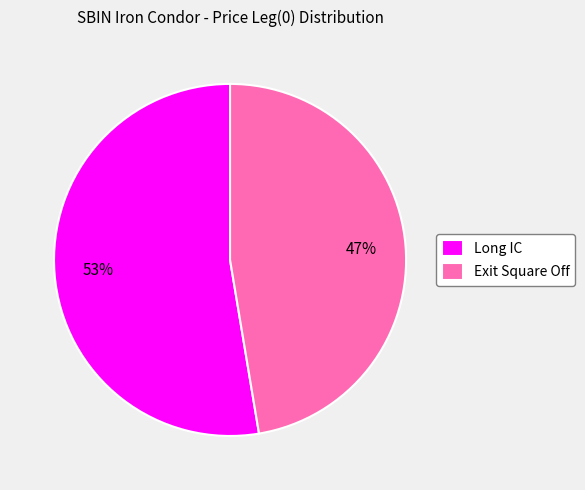

True or false: Long IC accounts for 62% of the total.

False